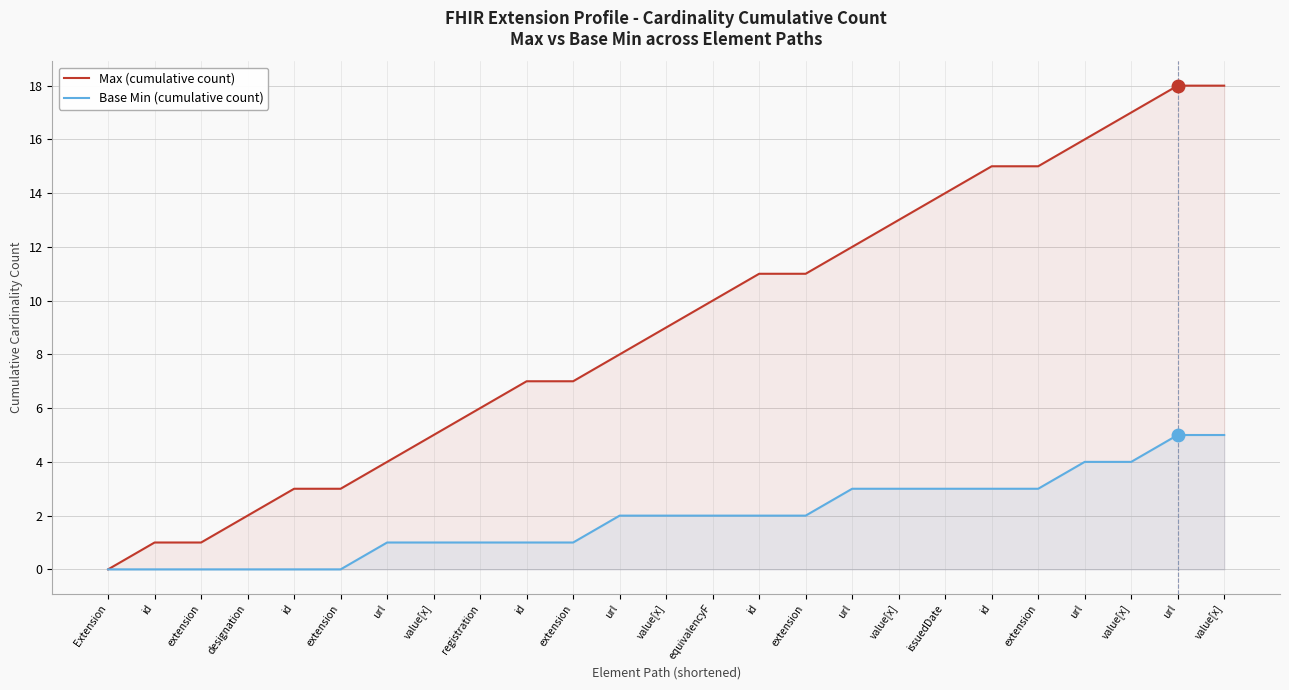

Reading left to right, extract all data points from this chart.

Max (cumulative count): Extension=0	id=1	extension=1	designation=2	id=3	extension=3	url=4	value[x]=5	registration=6	id=7	extension=7	url=8	value[x]=9	equivalencyF=10	id=11	extension=11	url=12	value[x]=13	issuedDate=14	id=15	extension=15	url=16	value[x]=17	url=18	value[x]=18
Base Min (cumulative count): Extension=0	id=0	extension=0	designation=0	id=0	extension=0	url=1	value[x]=1	registration=1	id=1	extension=1	url=2	value[x]=2	equivalencyF=2	id=2	extension=2	url=3	value[x]=3	issuedDate=3	id=3	extension=3	url=4	value[x]=4	url=5	value[x]=5